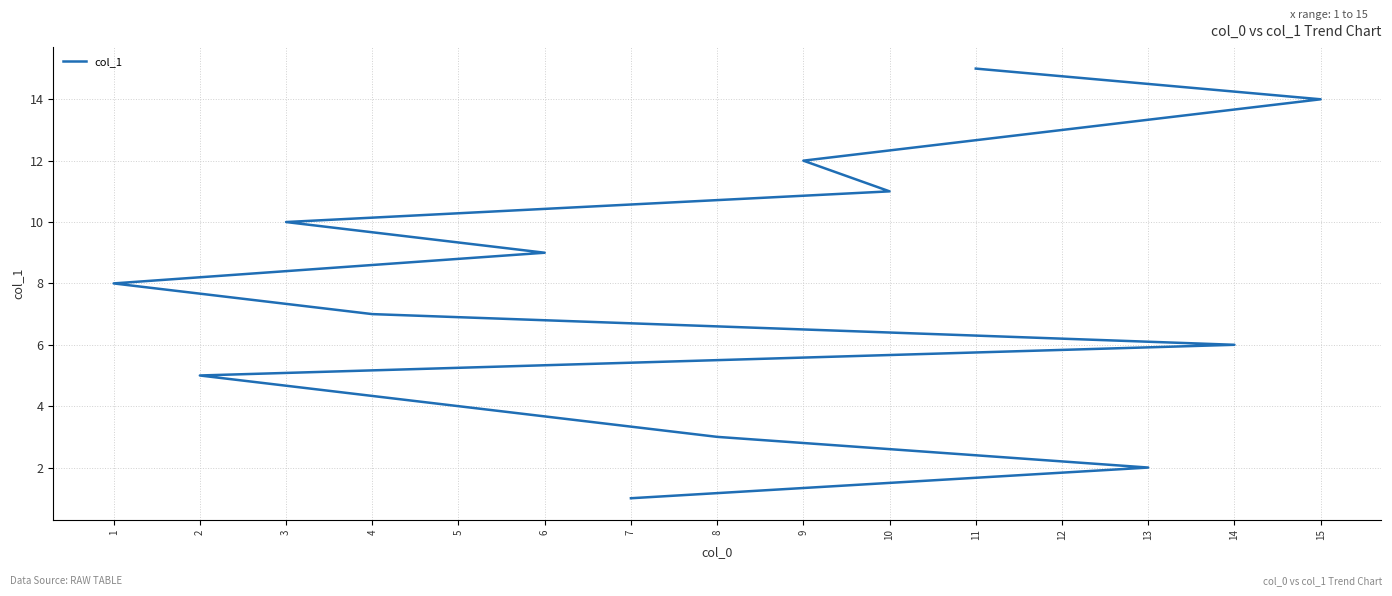

What position from the right is 12?

3